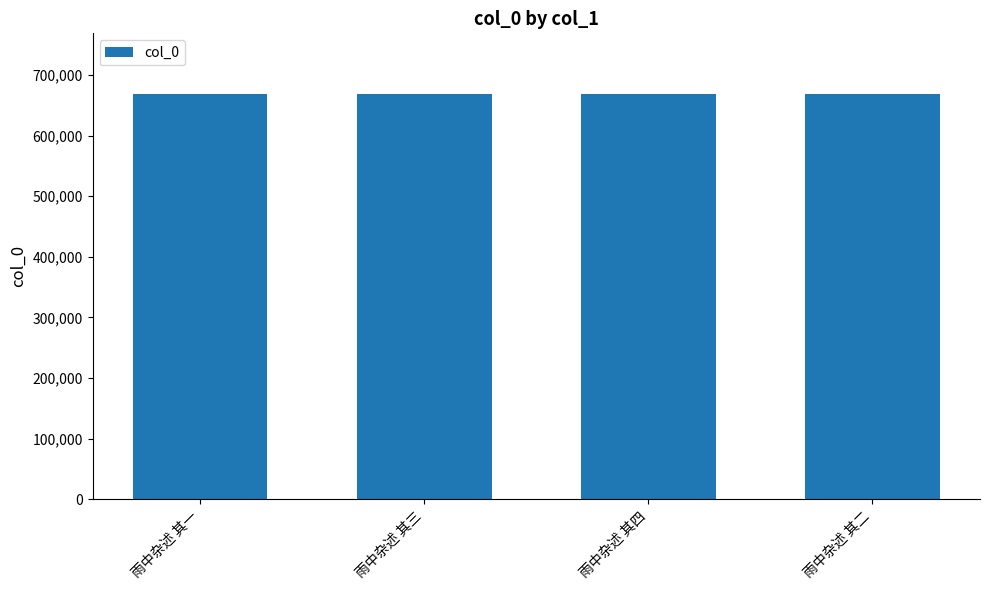

What is the sum of the values at 雨中杂述 其四 and 雨中杂述 其二?

1336870